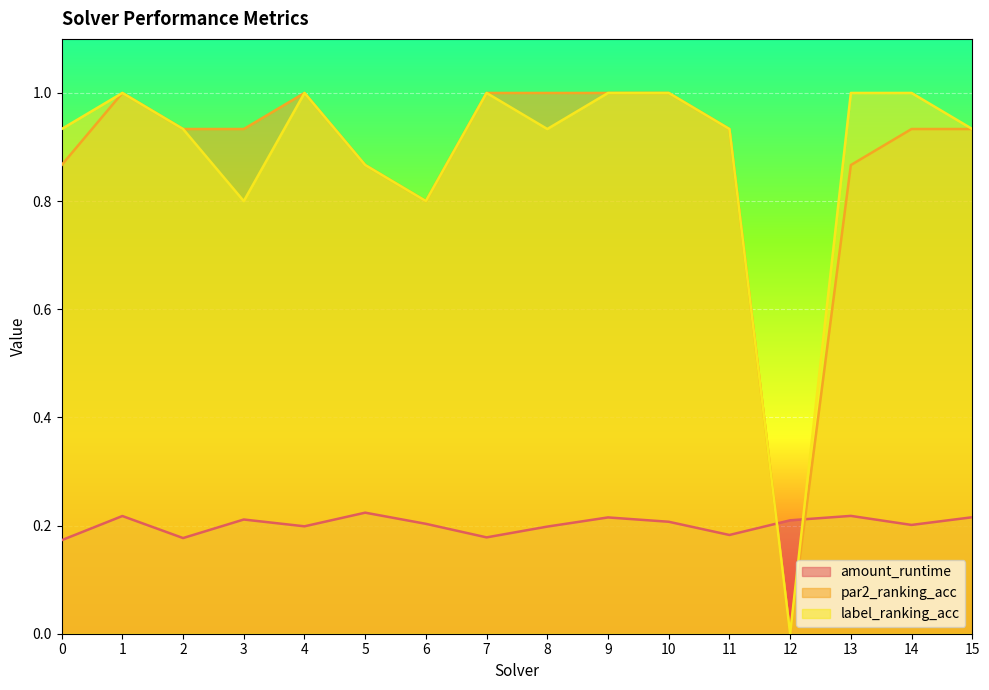

How many interior local peaks does the amount_runtime series have?

5